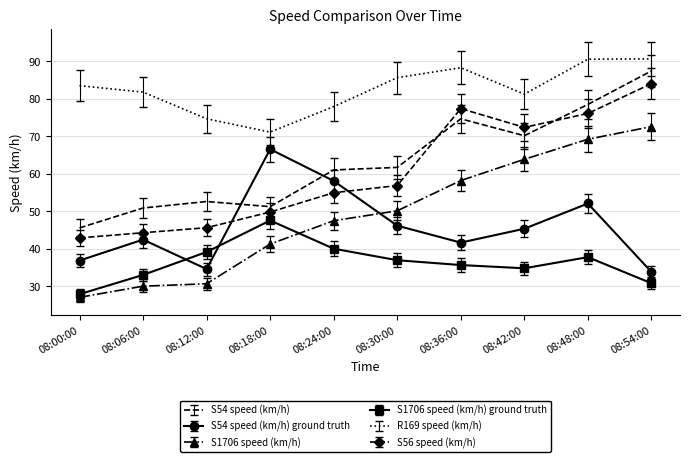

What position from the right is 08:12:00?

8